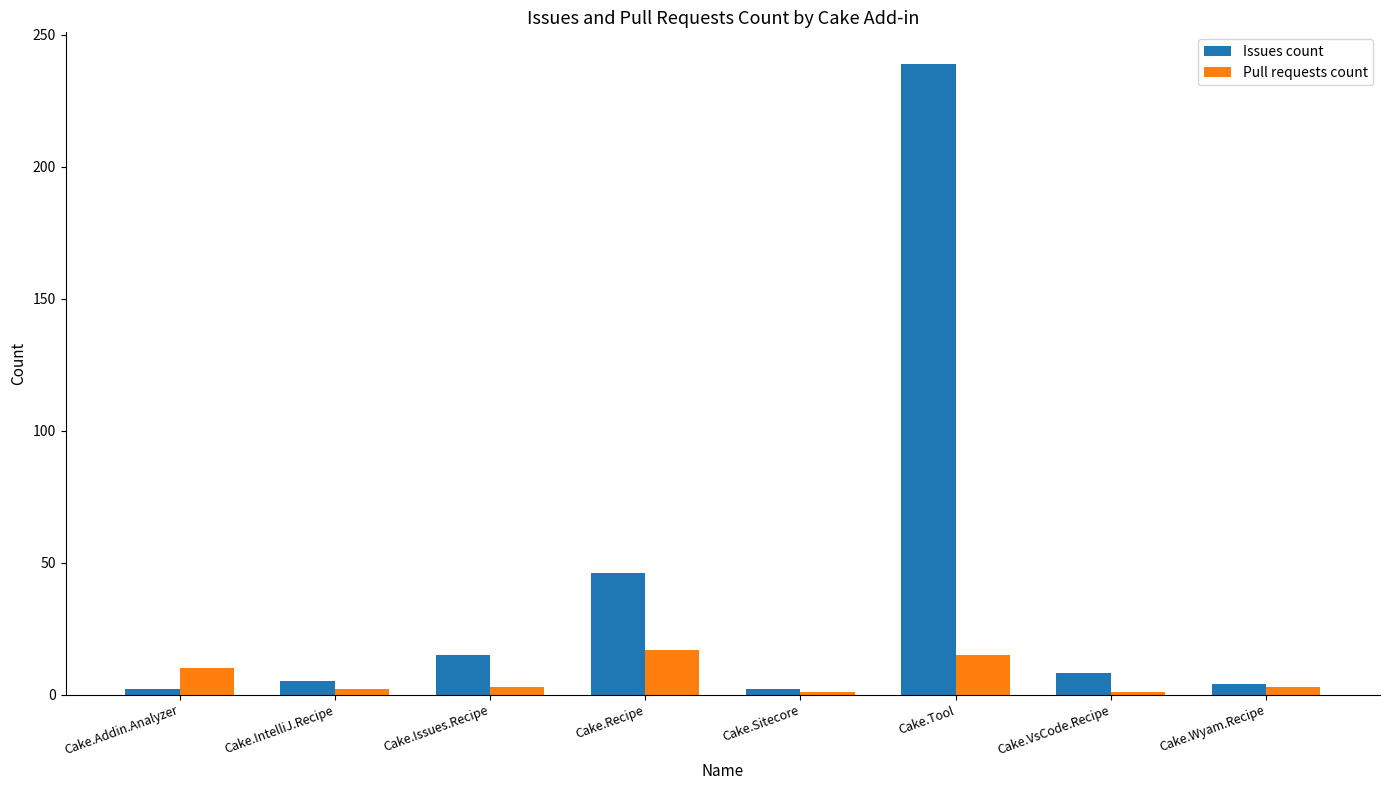

How many series are shown in this chart?

2